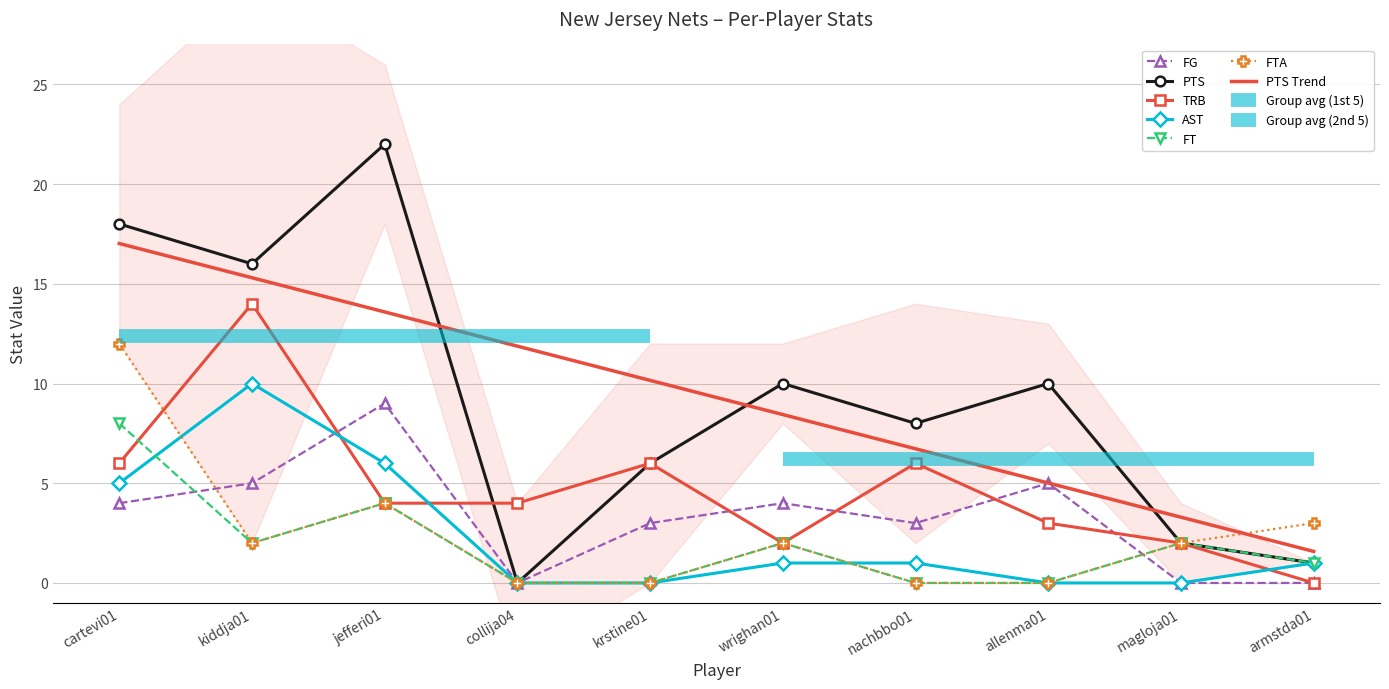

The FTA series shows 2.0 at kiddja01. True or false?

True